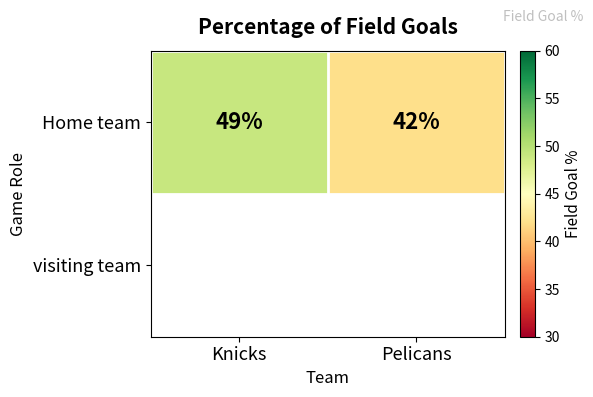

At which label is the value closest to 45?

Pelicans